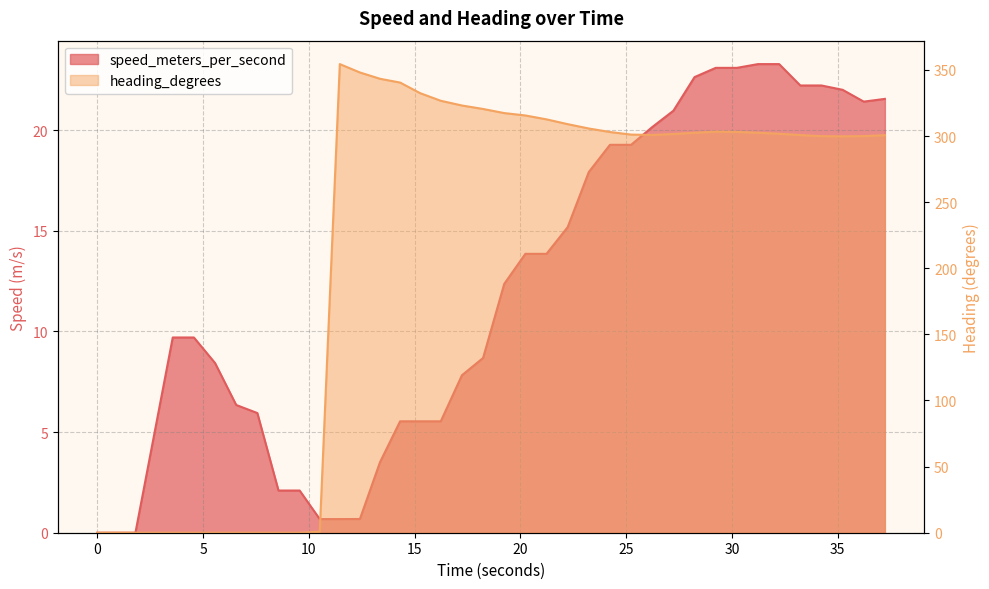

Reading left to right, list all the values displayed in this chart.

speed_meters_per_second: 0.0	0.0	0.0	0.0	0.0	9.7	9.7	8.4	6.3	5.9	2.1	2.1	0.7	0.7	0.7	3.5	5.5	5.5	5.5	7.8	8.7	12.4	13.9	13.9	15.2	17.9	19.3	19.3	20.2	21.0	22.6	23.1	23.1	23.3	23.3	22.2	22.2	22.0	21.4	21.6
heading_degrees: 0.0	0.0	0.0	0.0	0.0	0.0	0.0	0.0	0.0	0.0	0.0	0.0	0.7	354.4	348.1	343.3	340.4	332.4	326.7	323.1	320.5	317.4	315.5	312.6	309.0	305.7	303.0	301.1	300.8	301.5	302.5	303.3	303.1	302.5	301.7	300.7	299.9	299.8	299.9	300.6